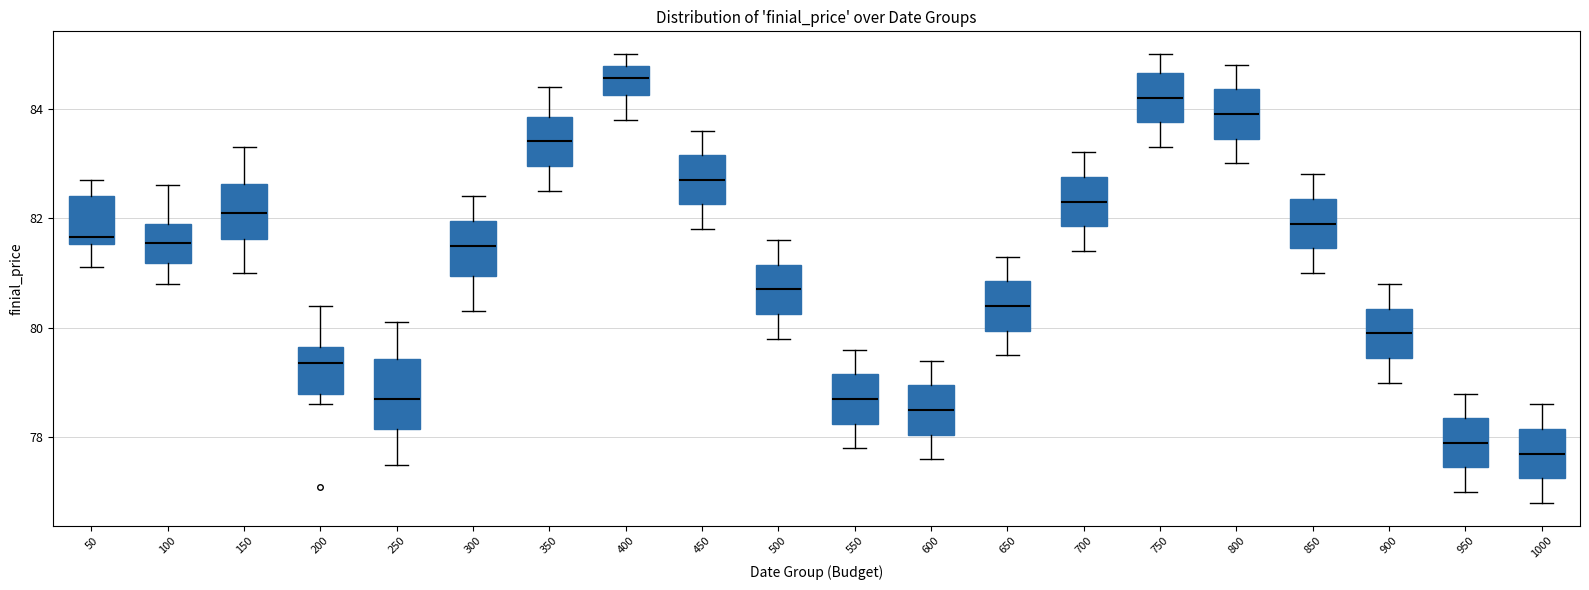

Where is the lower edge of the box at x = 250 on the y-axis? The values are not printed on the chart, so give them approximately, as read against the axis.

78.2